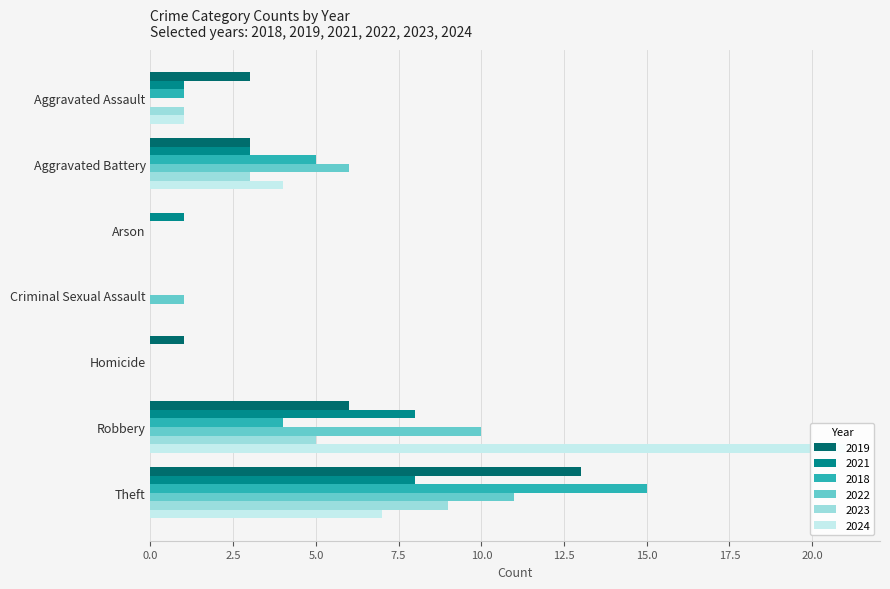

At which label does 2022 reach its minimum?

Aggravated Assault